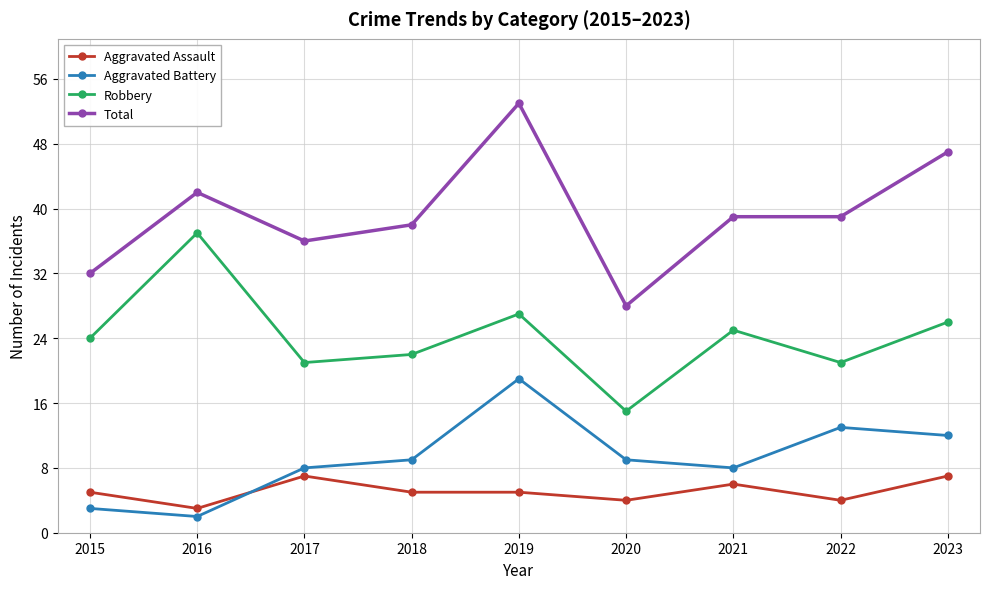

What is the sum of the Aggravated Battery values at 2023 and 2015?

15